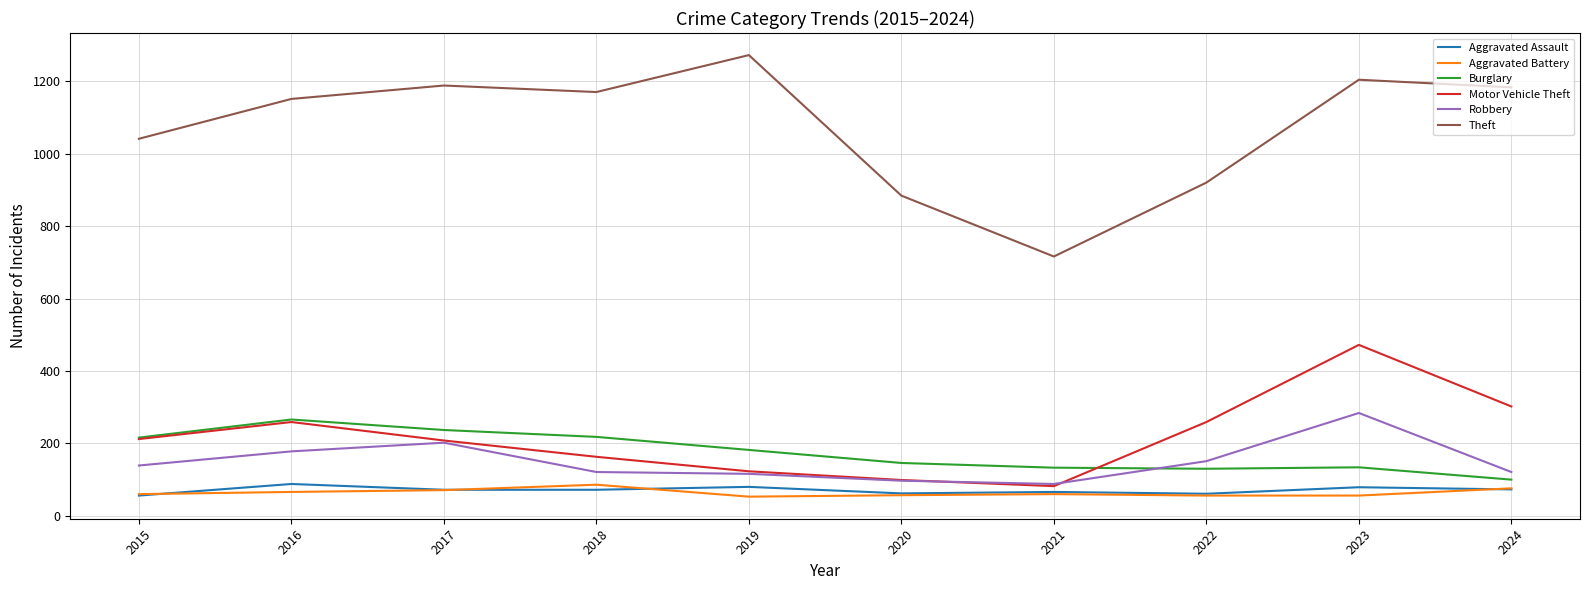

What is the spread (max minus min) of values at 2024?

1110